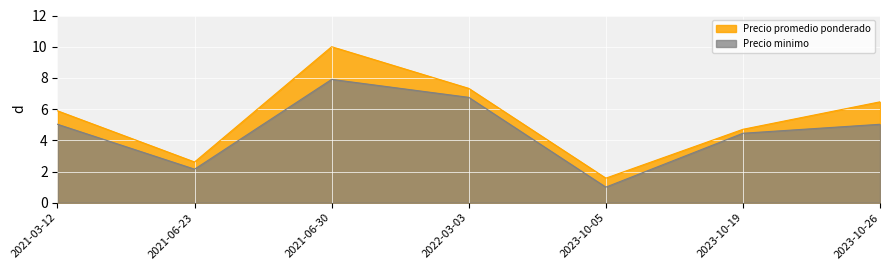

Count the number of data series in this chart.

2